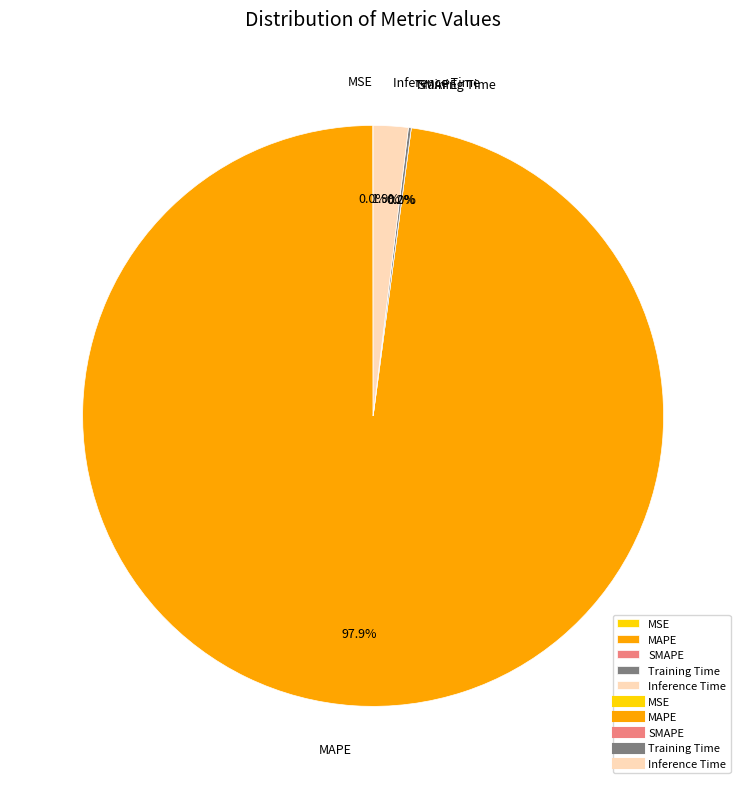

To the nearest percent, what is the difference between the largest and smallest slice percentages?

98%